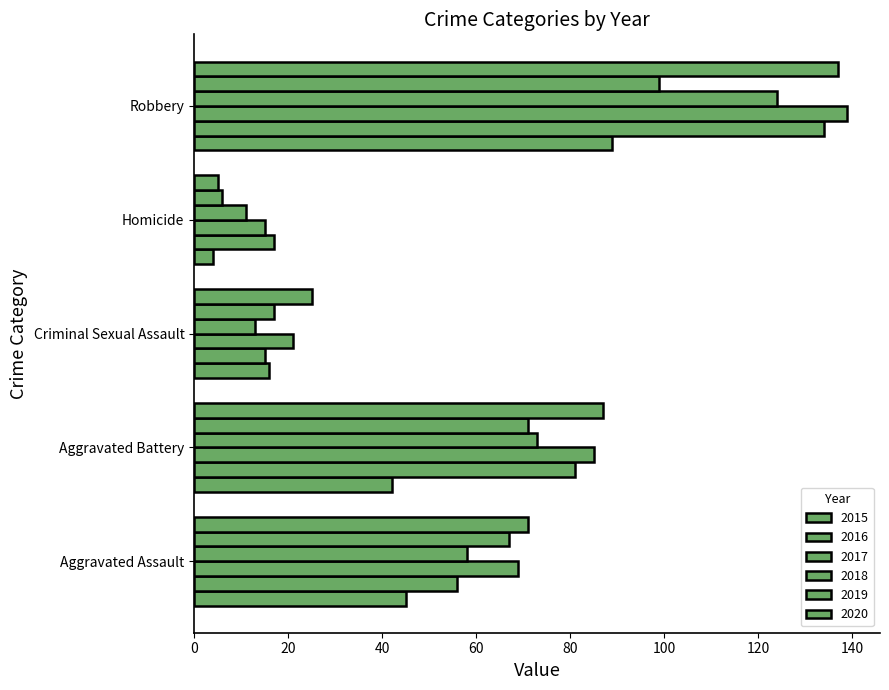

Is the value of 2018 at Aggravated Assault greater than the value of 2015 at Robbery?

No